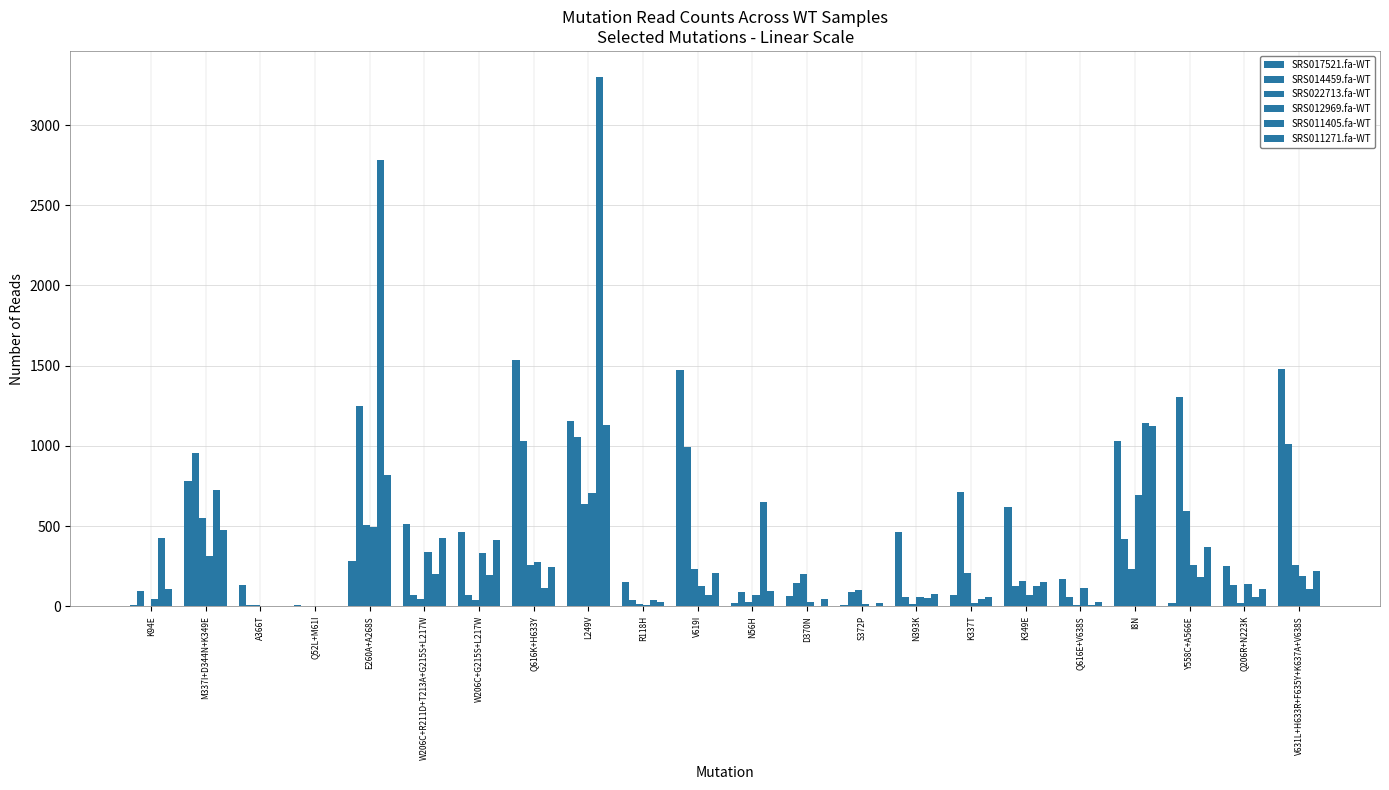

Is it true that SRS017521.fa-WT equals 784 at W206C+G215S+L217W?

False